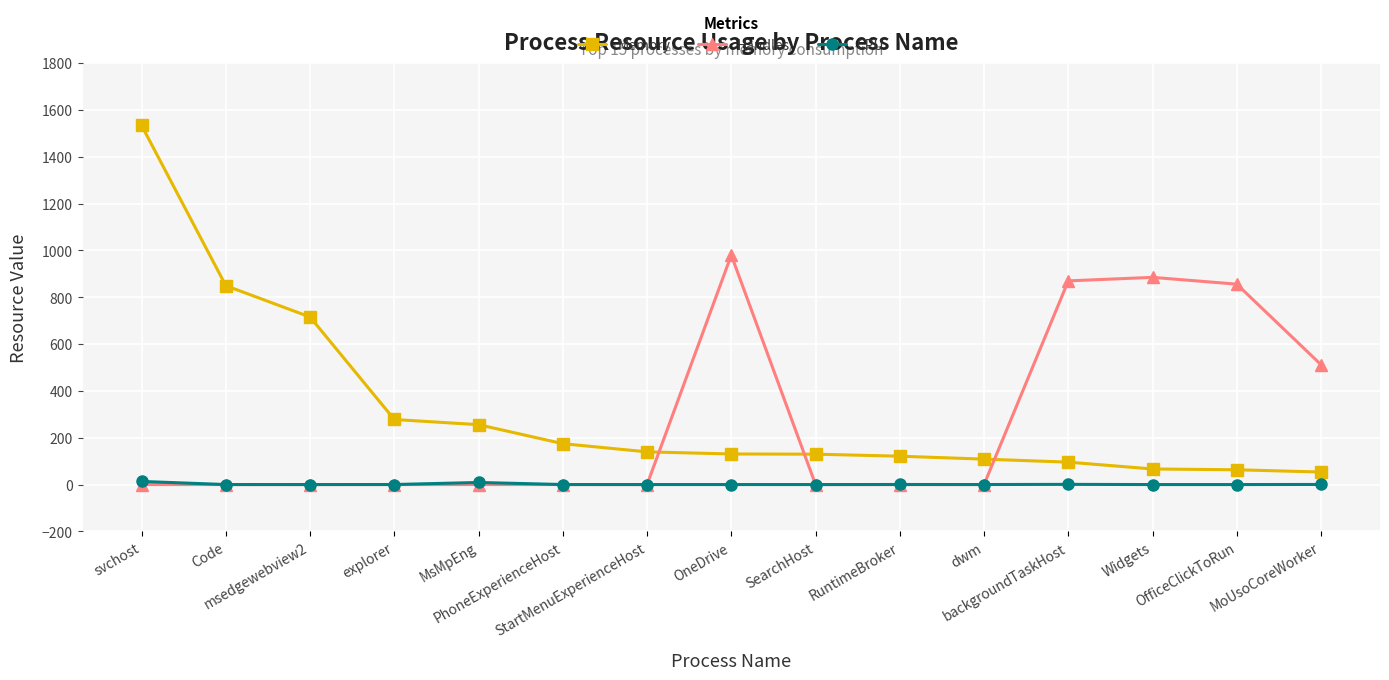

At how many categories does at least one series exceed 314?

8